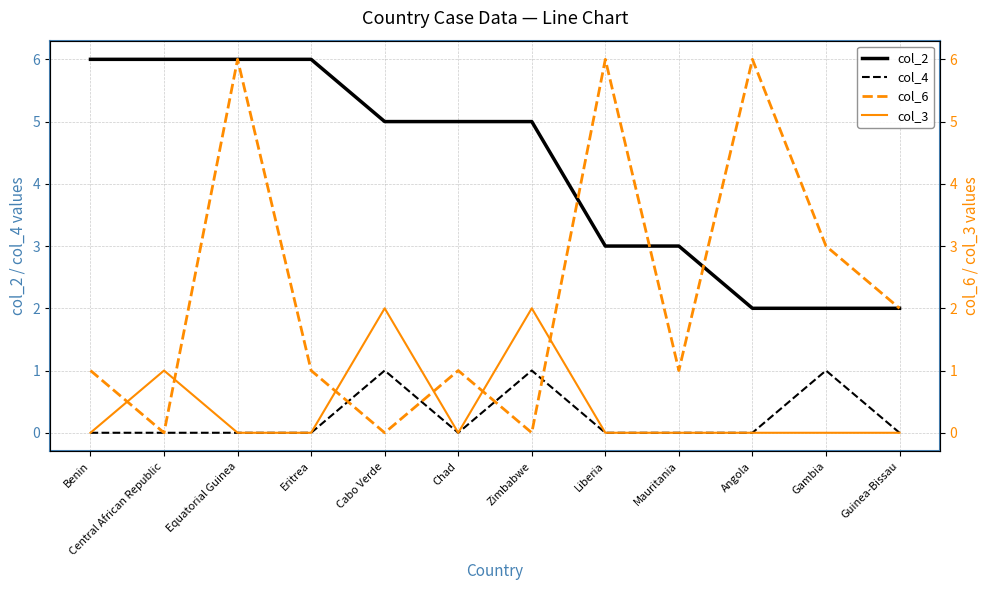

True or false: col_2 and col_4 intersect in this chart.

False